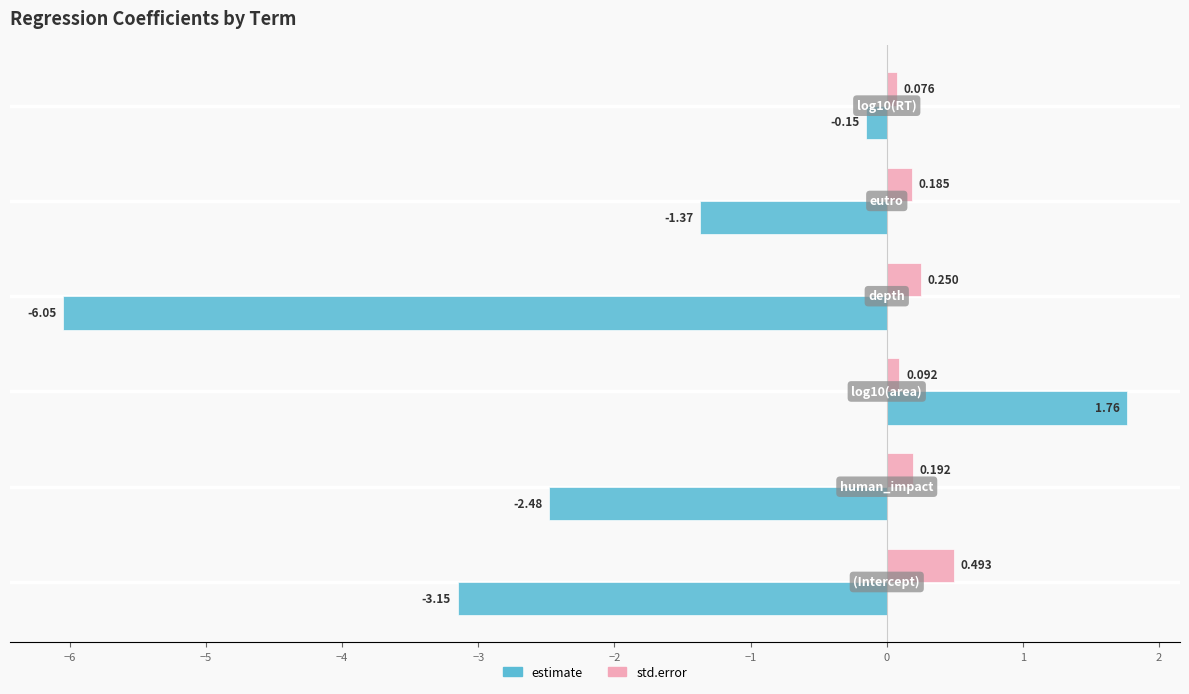

Rank the series by their average value, from lowest to highest.

estimate, std.error